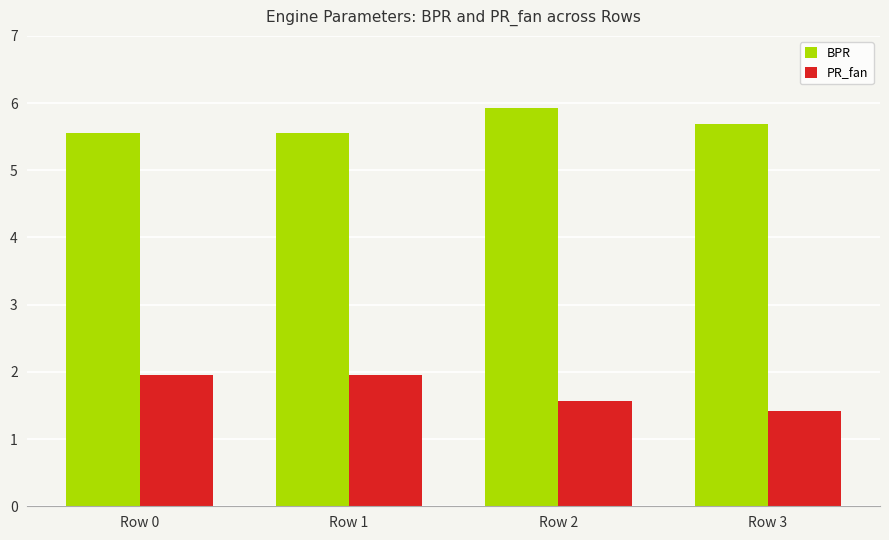

What is the sum of the PR_fan values at Row 0 and Row 2?

3.5